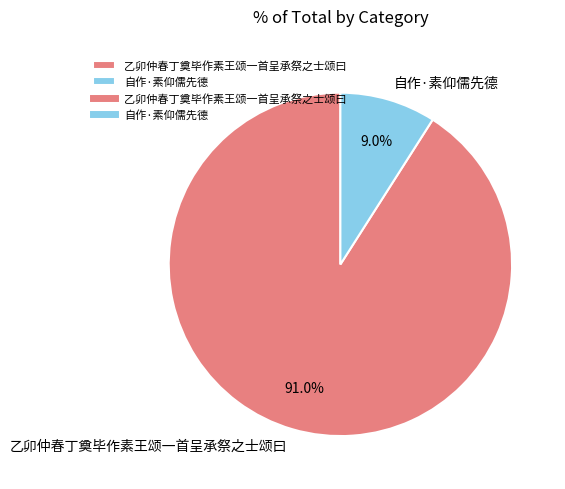

The 乙卯仲春丁奠毕作素王颂一首呈承祭之士颂曰 slice represents 79% of the pie. True or false?

False